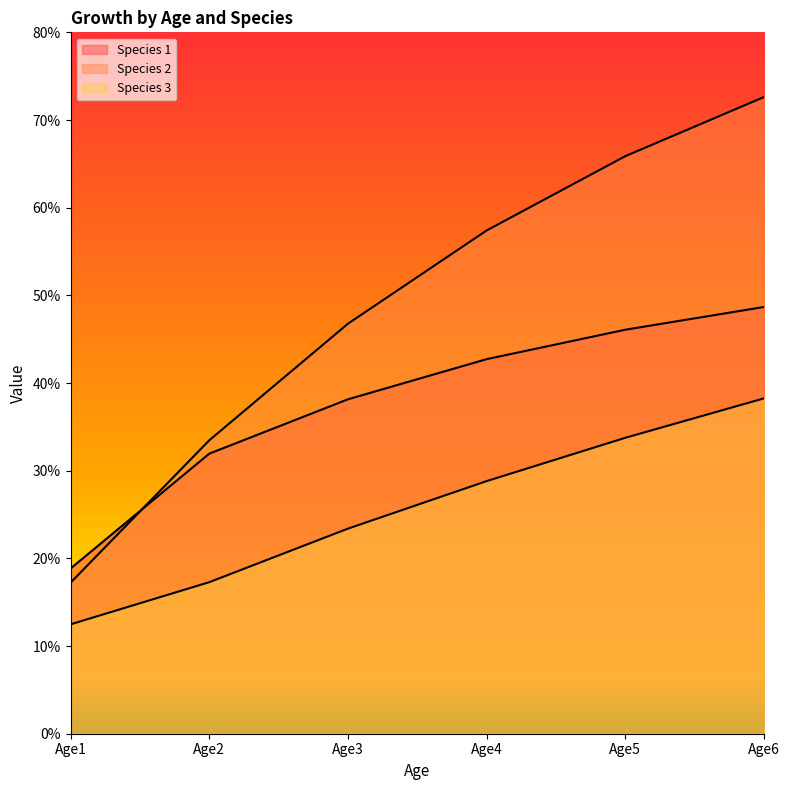

What is the sum of all Species 2 values?

293.4